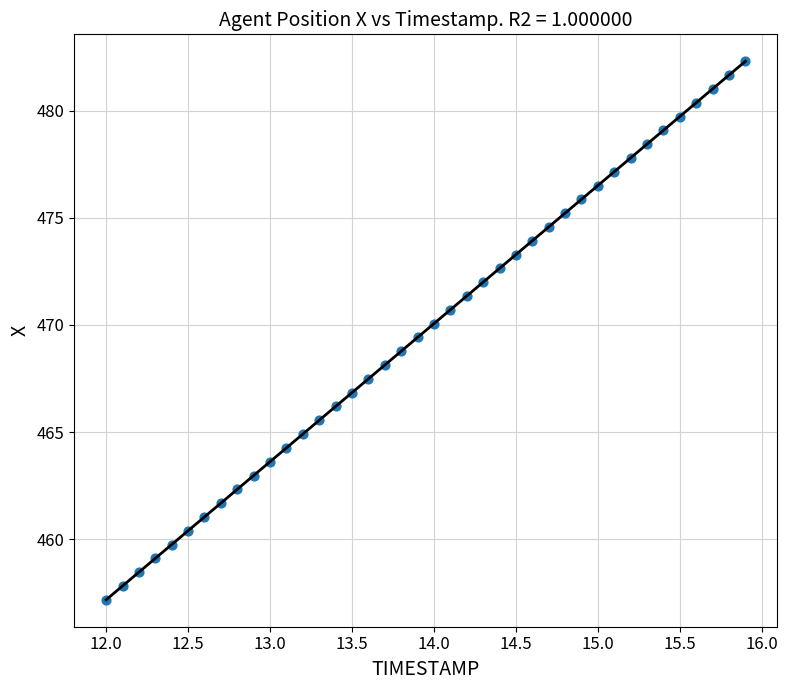

What is the range of Y values (max minus min)?

25.1